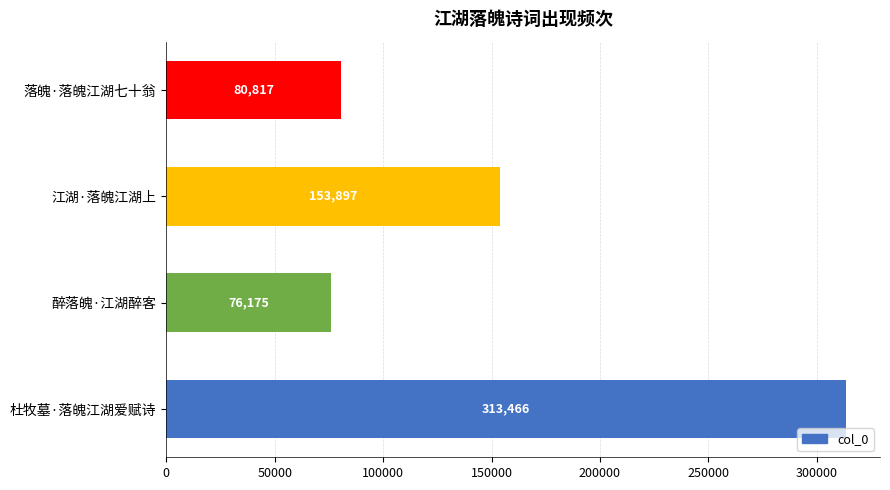

How many data points are less than 153897?

2